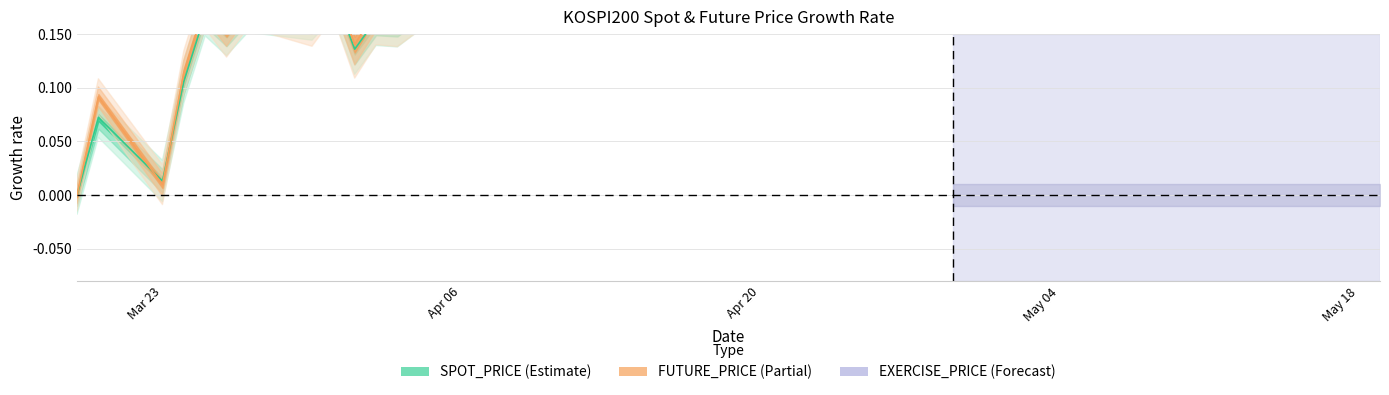

What is the label of the 19th point from the left?

2020-04-14